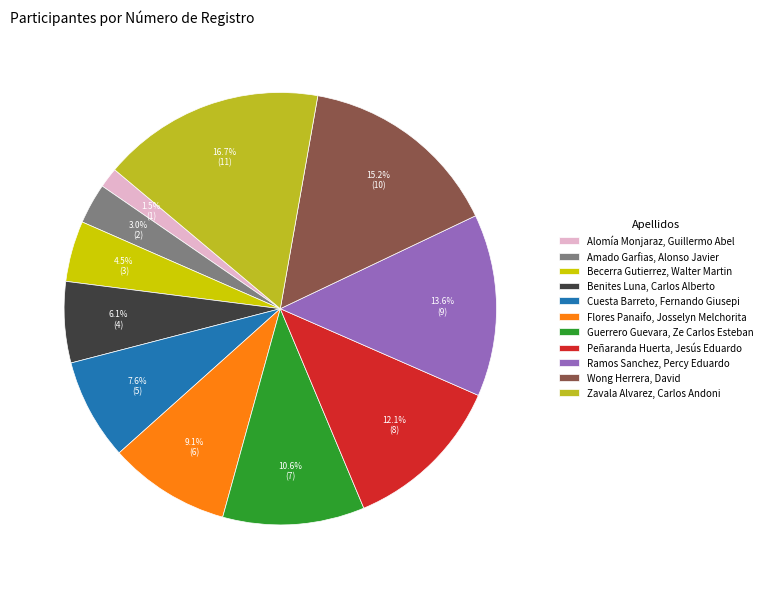

Rank the categories by value from lowest to highest.

Alomía Monjaraz, Guillermo Abel, Amado Garfias, Alonso Javier, Becerra Gutierrez, Walter Martin, Benites Luna, Carlos Alberto, Cuesta Barreto, Fernando Giusepi, Flores Panaifo, Josselyn Melchorita, Guerrero Guevara, Ze Carlos Esteban, Peñaranda Huerta, Jesús Eduardo, Ramos Sanchez, Percy Eduardo, Wong Herrera, David, Zavala Alvarez, Carlos Andoni